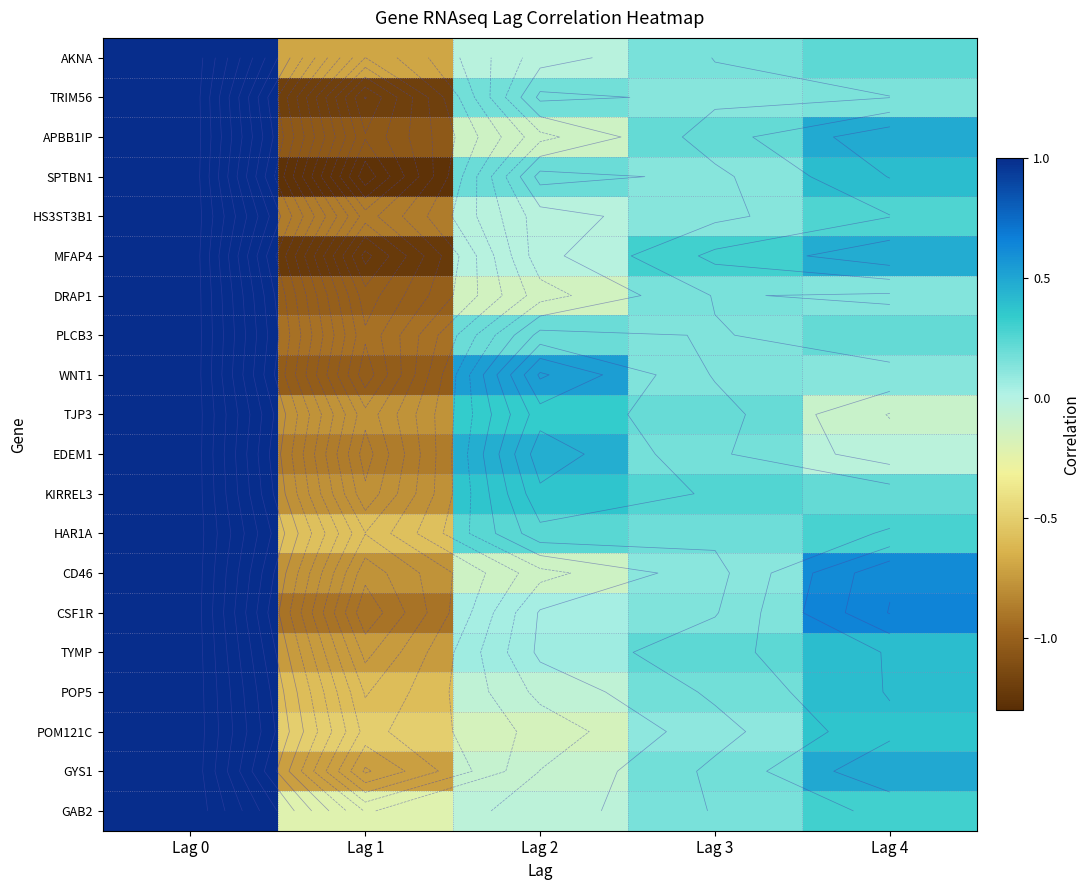

Read the TRIM56 value at Lag 2.

0.2